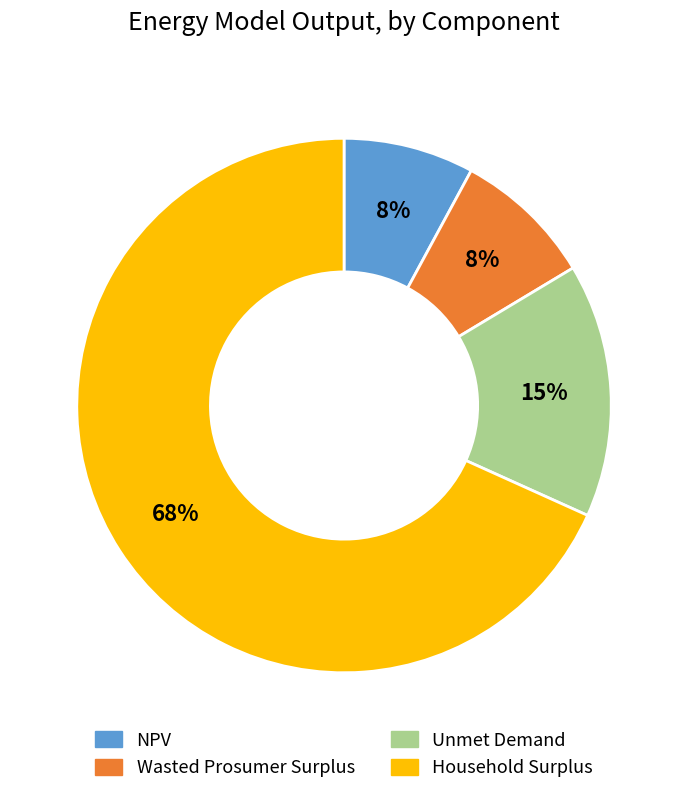

To the nearest percent, what portion does NPV represent?

8%